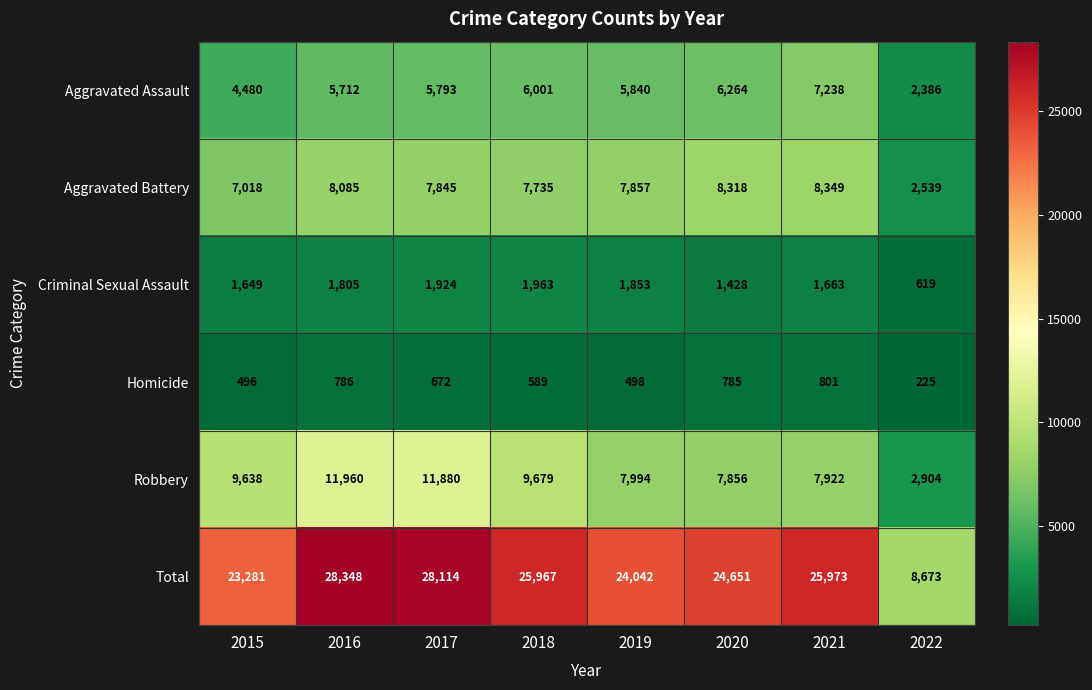

What value does the Total series have at 2022, to the nearest 50?

8650